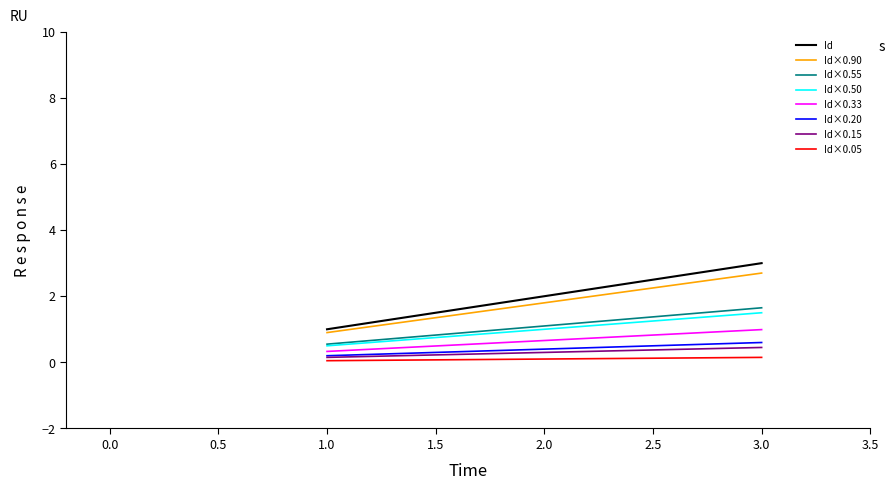

Is it true that Id×0.33 equals 1.0 at 3.0?

True